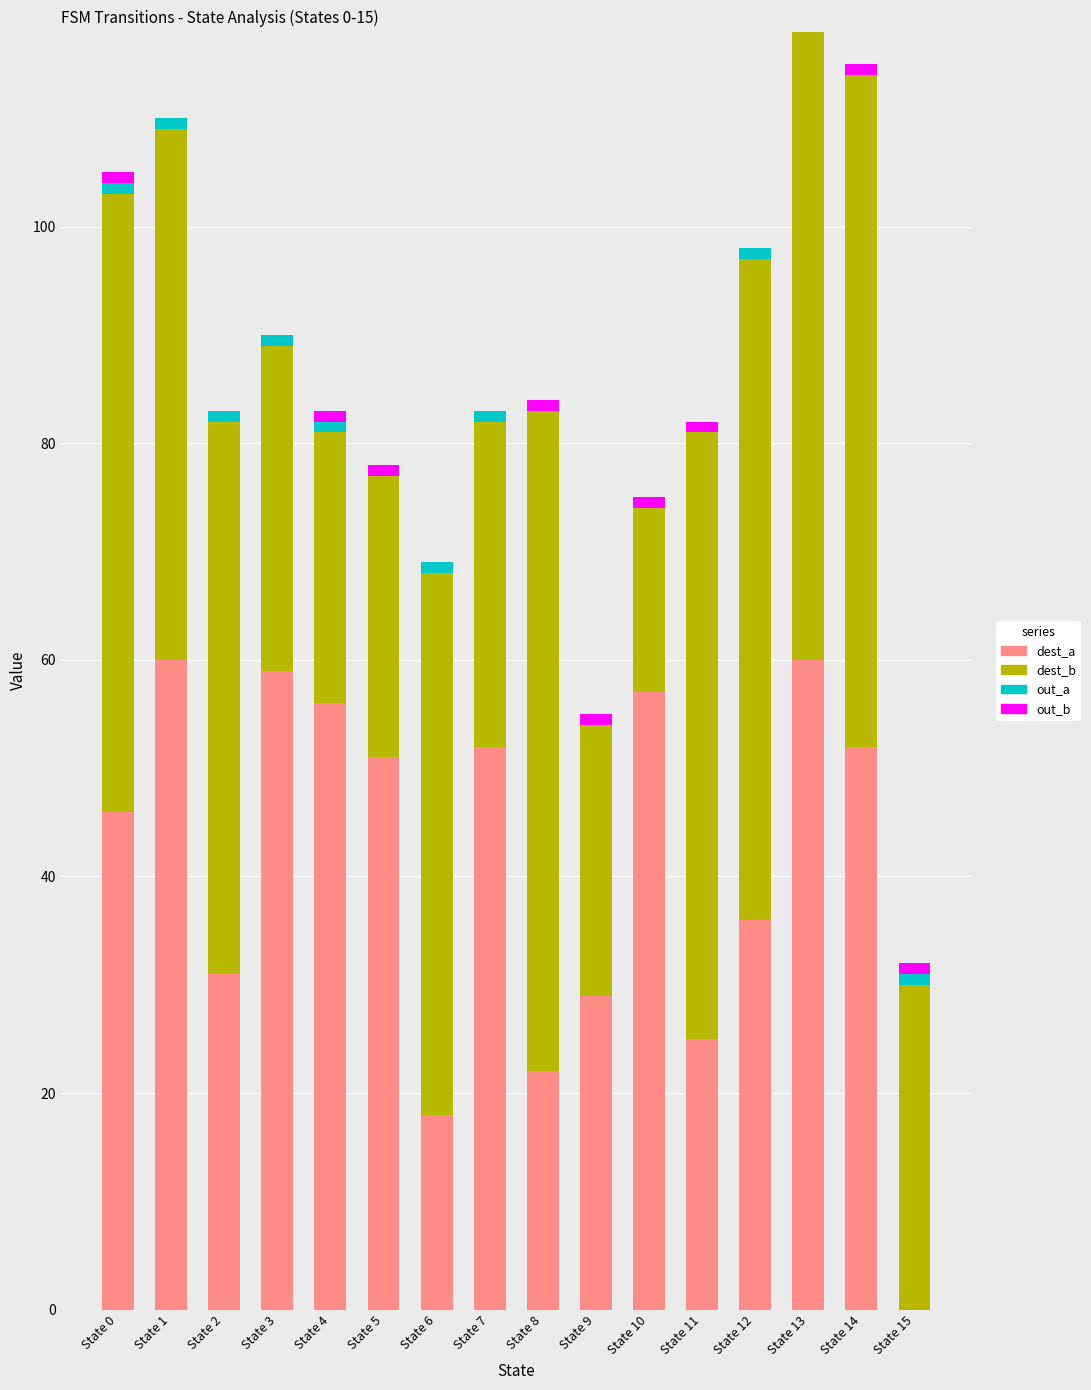

What is the average value of the dest_a series?

41